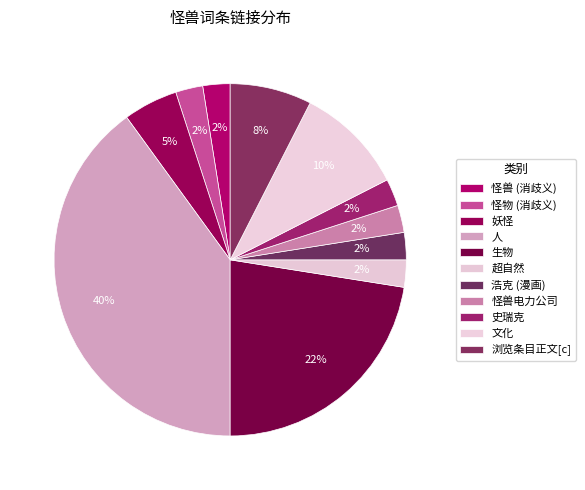

How many segments does this pie chart have?

11